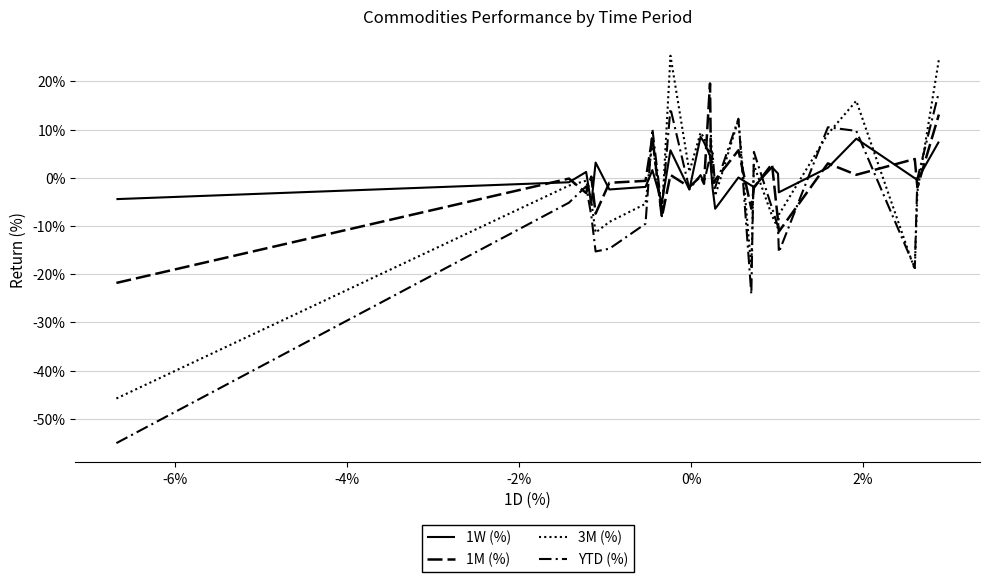

Does the chart display data point markers on the line(s)?

No